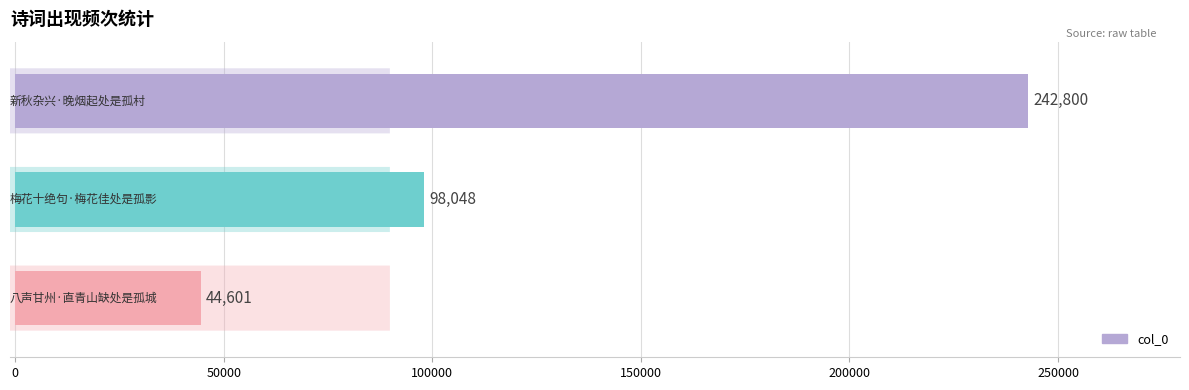

What is the difference between the maximum and minimum values?

198199